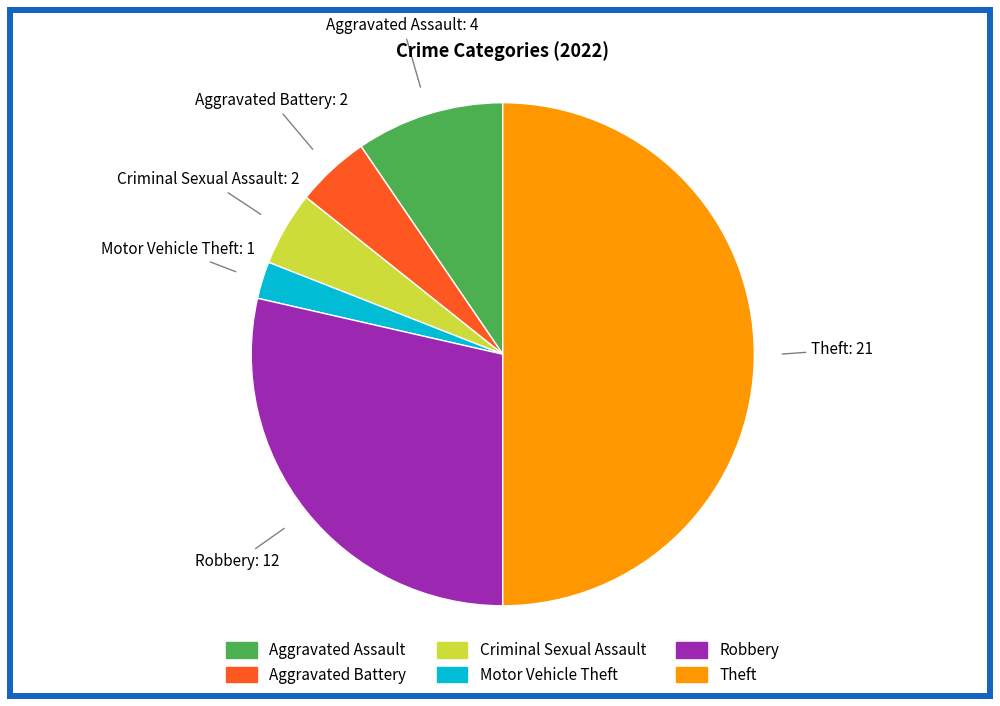

Which has a higher value, Robbery or Aggravated Battery?

Robbery